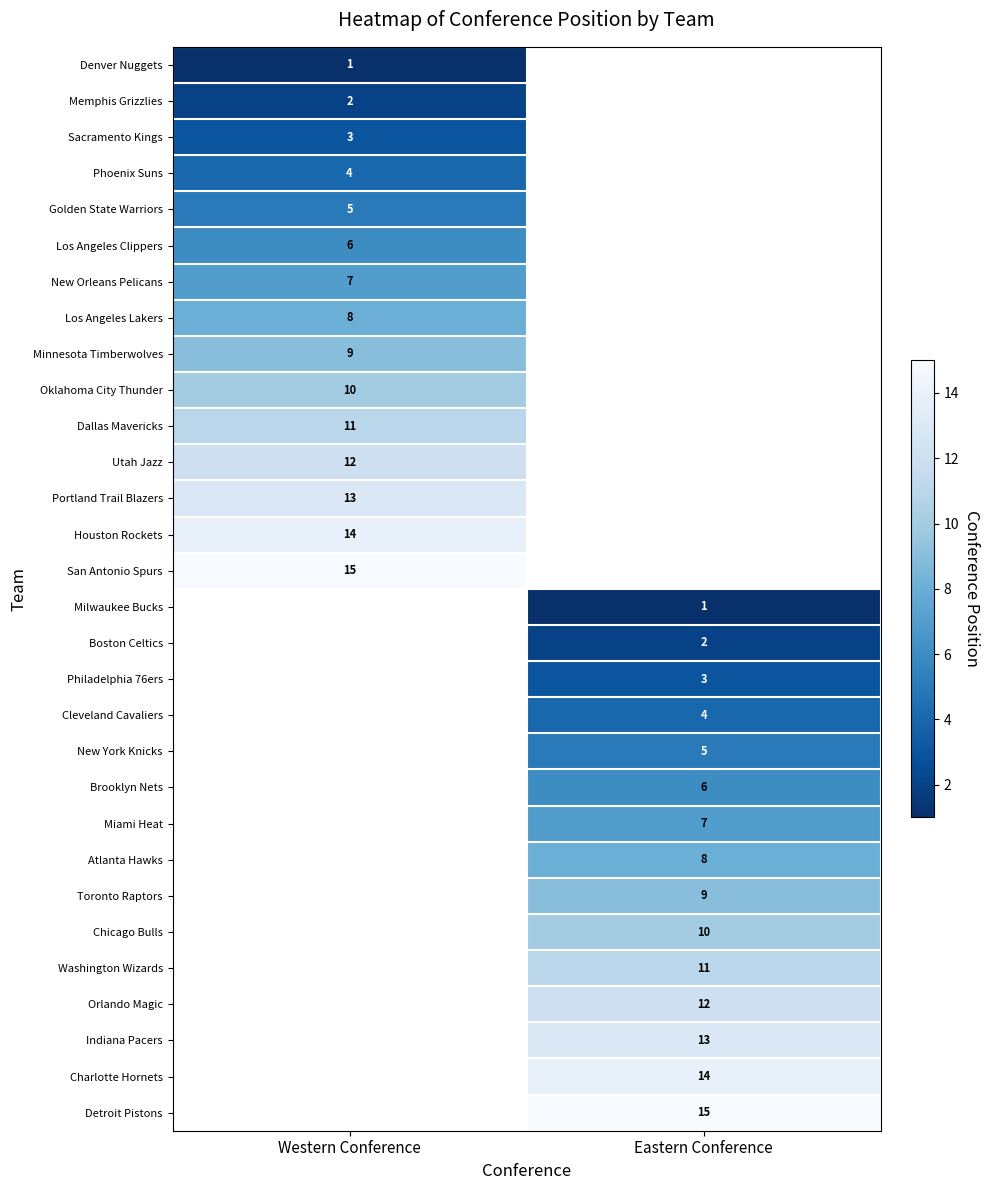

Is it true that New Orleans Pelicans equals 7 at Western Conference?

True